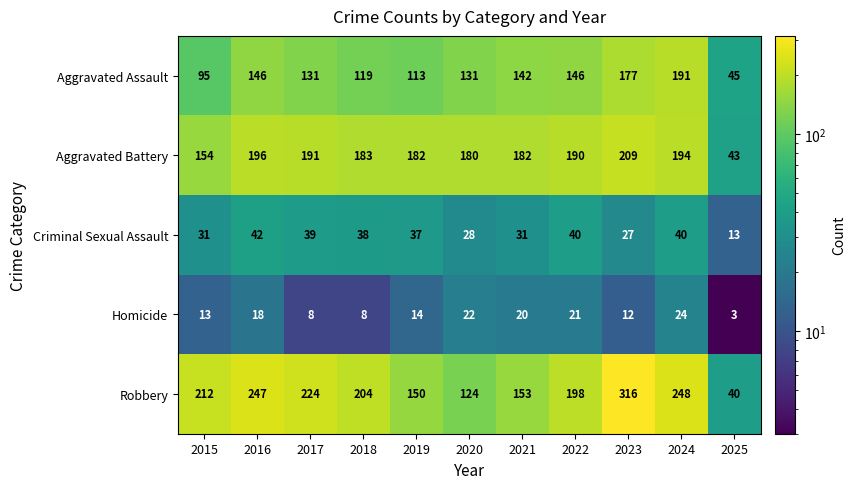

Which series changed the most between 2019 and 2024?

Robbery